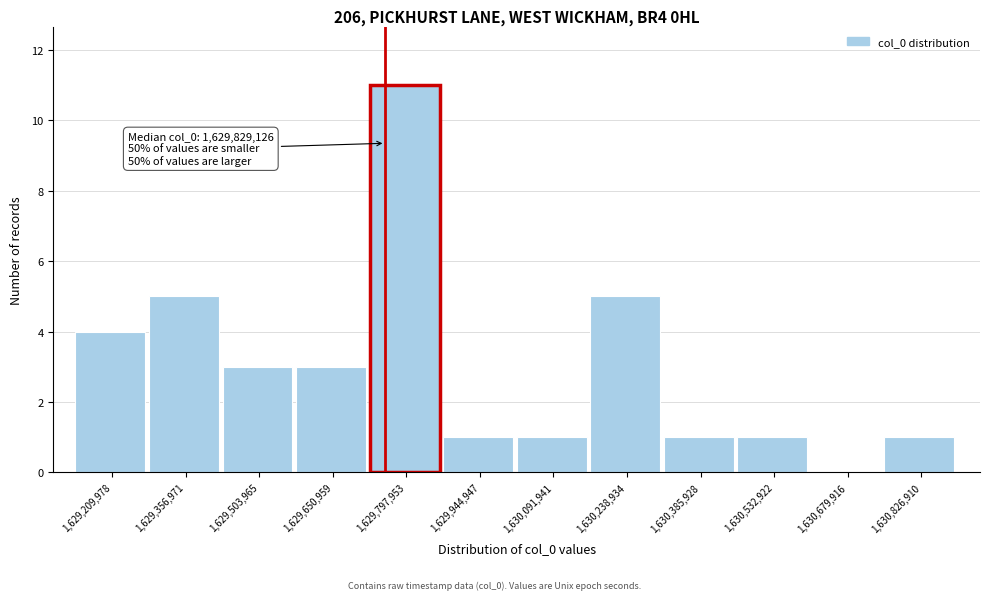

Reading right to left, extract all data points from this chart.

1,630,826,910=1	1,630,679,916=0	1,630,532,922=1	1,630,385,928=1	1,630,238,934=5	1,630,091,941=1	1,629,944,947=1	1,629,797,953=11	1,629,650,959=3	1,629,503,965=3	1,629,356,971=5	1,629,209,978=4